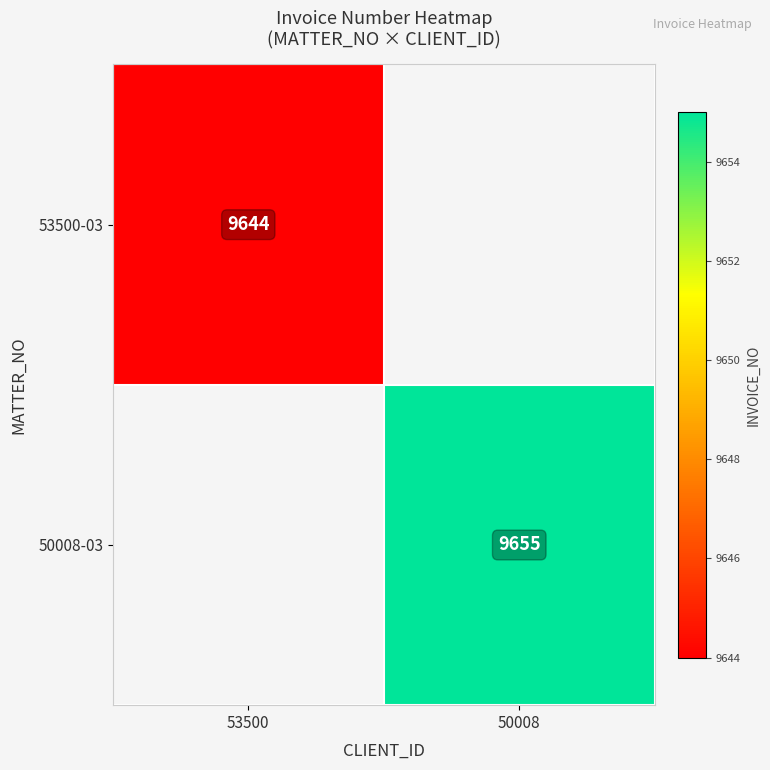

True or false: 53500-03 has a value of 6434 at 53500.

False